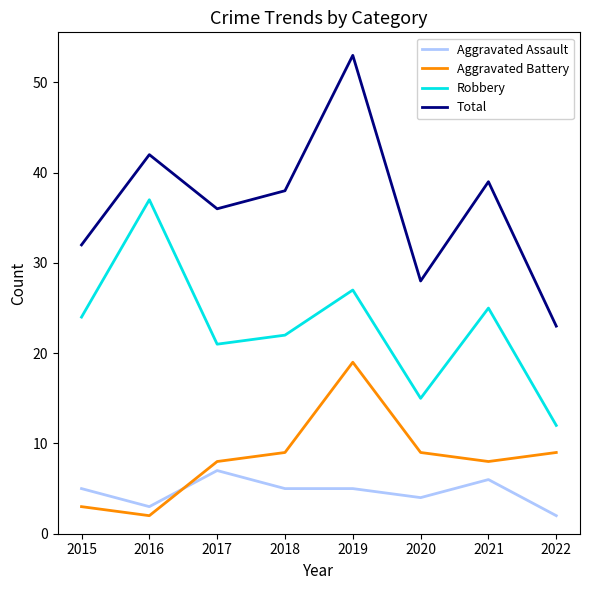

Which series has the largest range (max minus min)?

Total